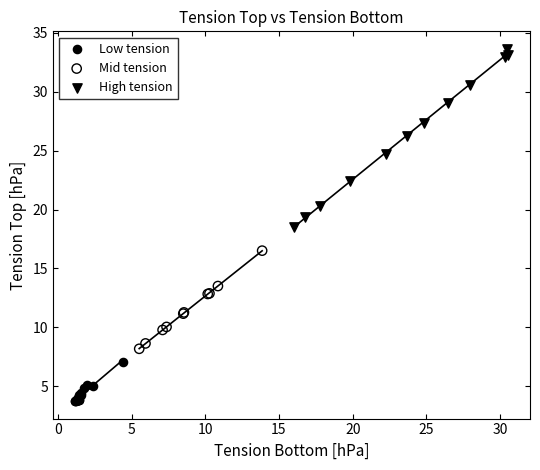

Which series contains the lowest Y value?

Low tension